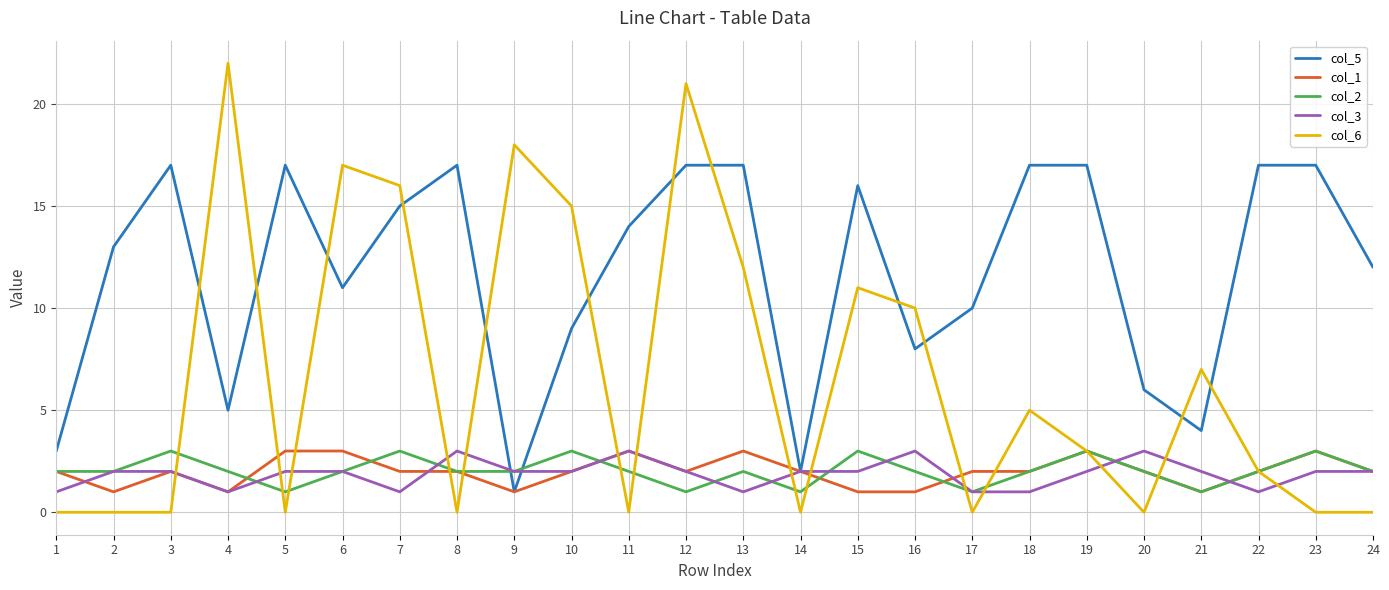

At 15, list the series in order from largest to smallest.

col_5, col_6, col_2, col_3, col_1